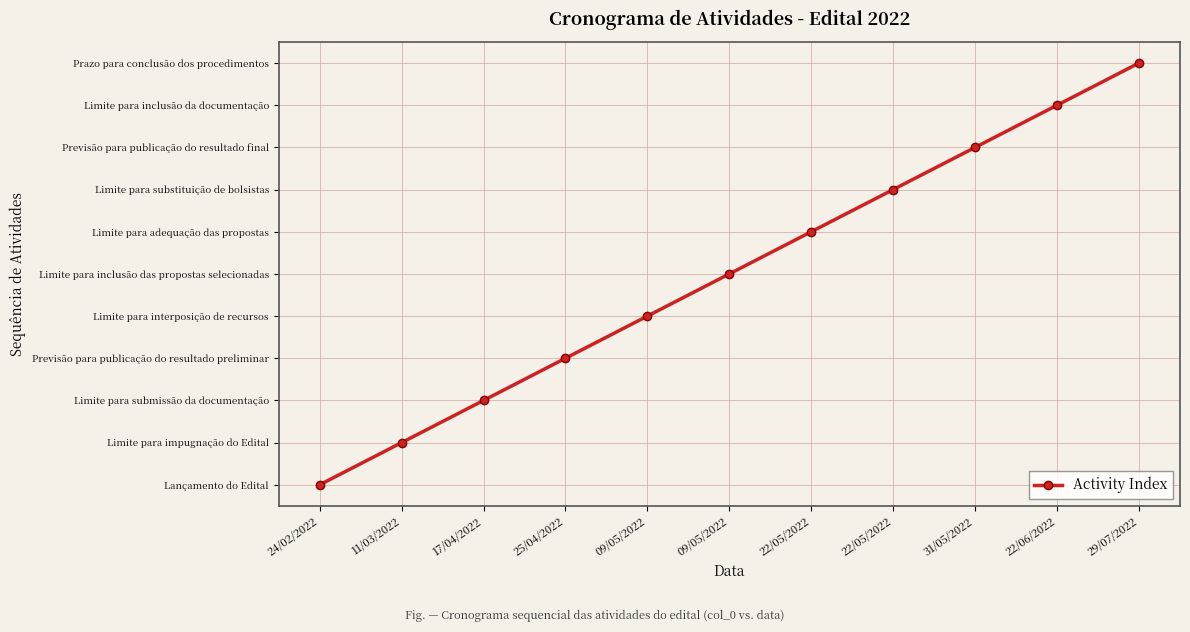

True or false: the data shows 7 at 22/05/2022.

True